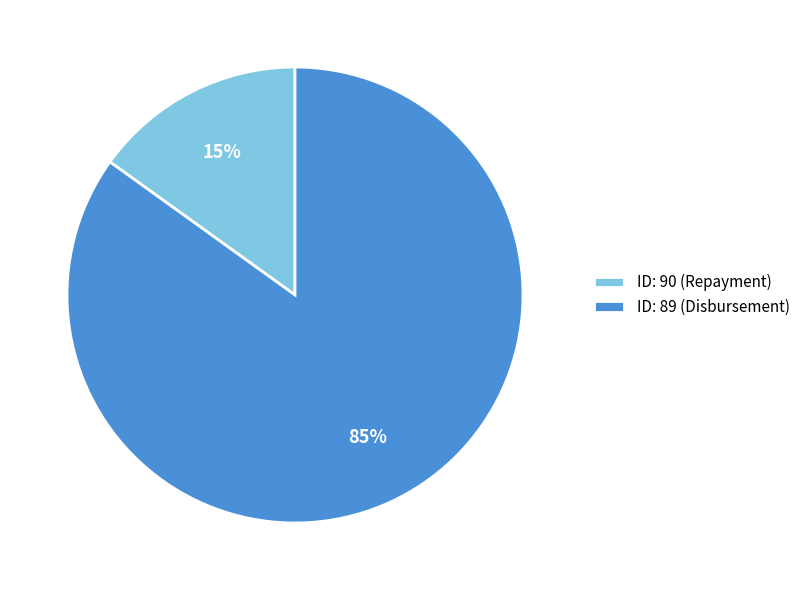

To the nearest percent, what is the combined percentage of ID: 90 (Repayment) and ID: 89 (Disbursement)?

100%